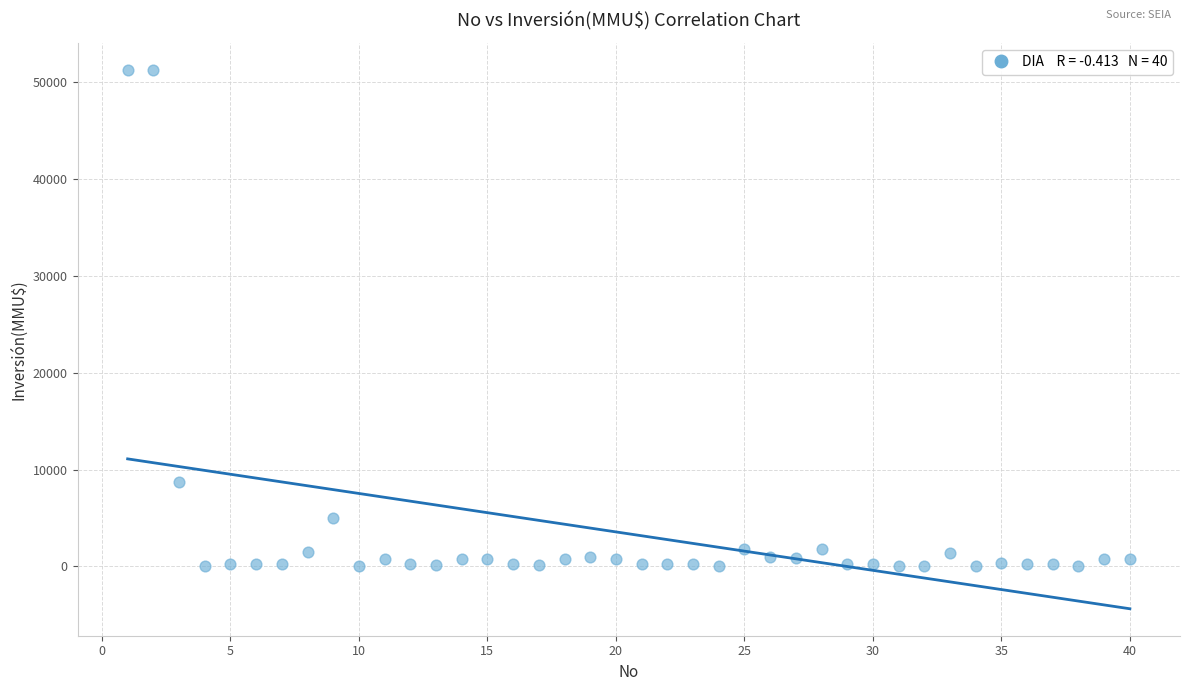

What is the range of Y values (max minus min)?

51295